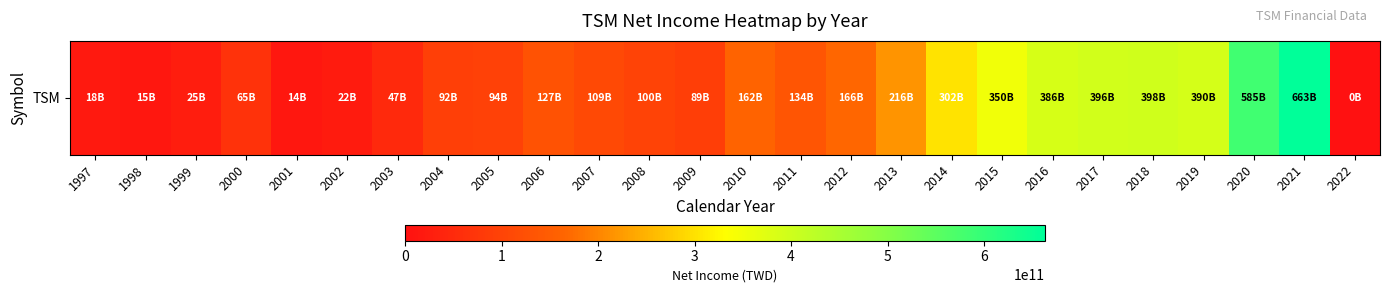

How many positive values are there?

25